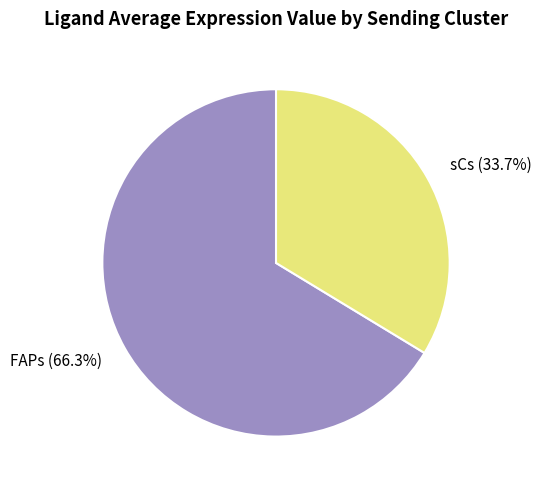

Which has a higher value, sCs or FAPs?

FAPs